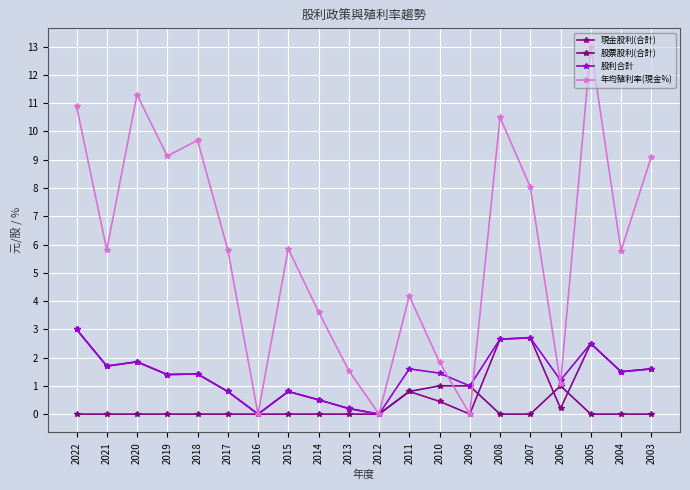

True or false: 股票股利(合計) and 股利合計 intersect in this chart.

False